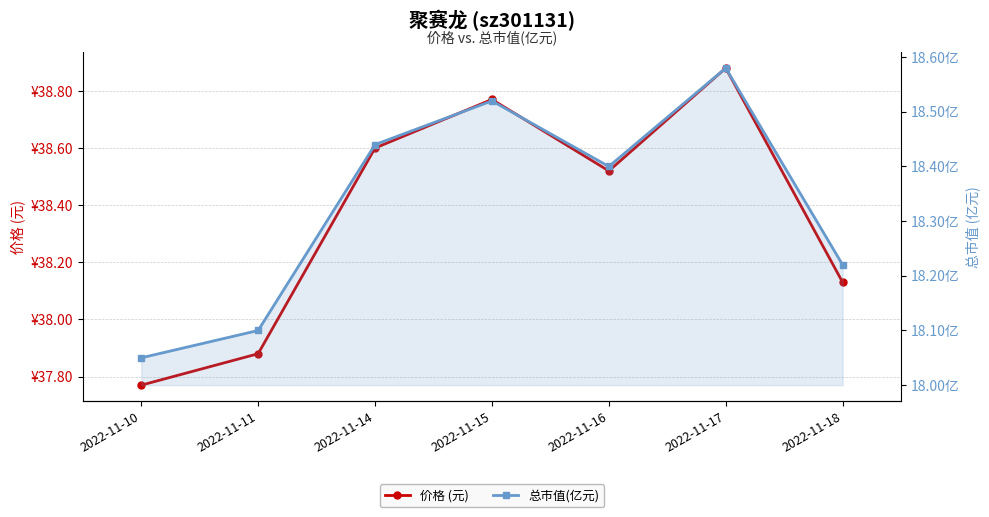

What is the sum of the 价格 (元) values at 2022-11-16 and 2022-11-17?

77.4